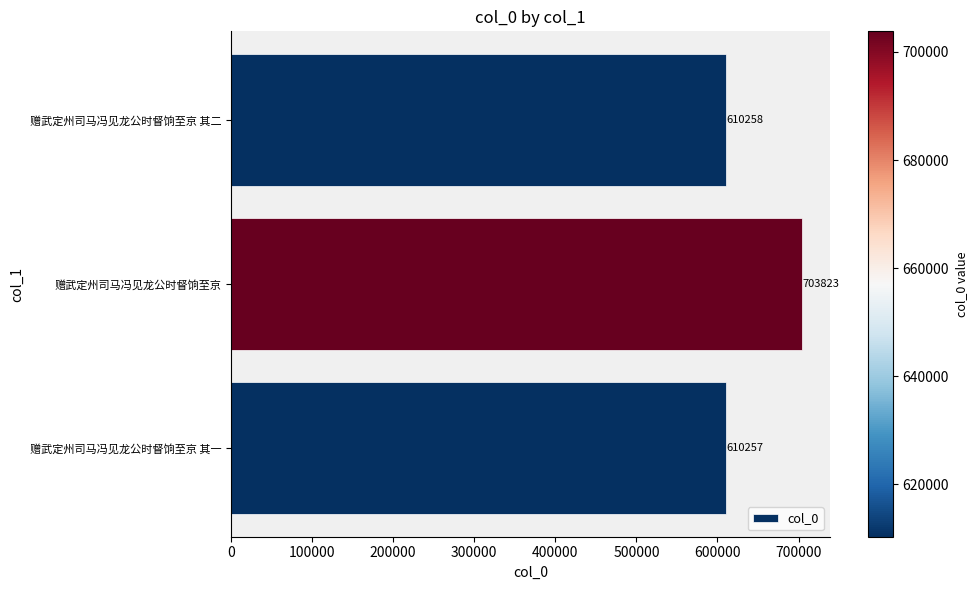

What is the average value?

641446